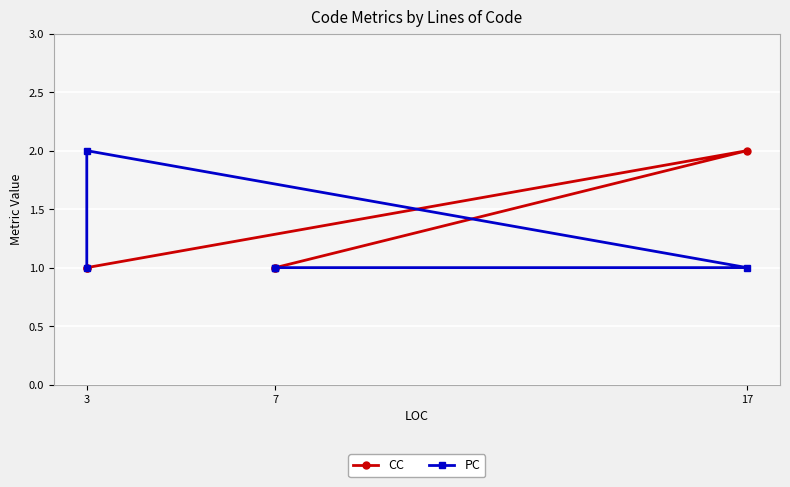

Is it true that PC equals 3 at 3?

False